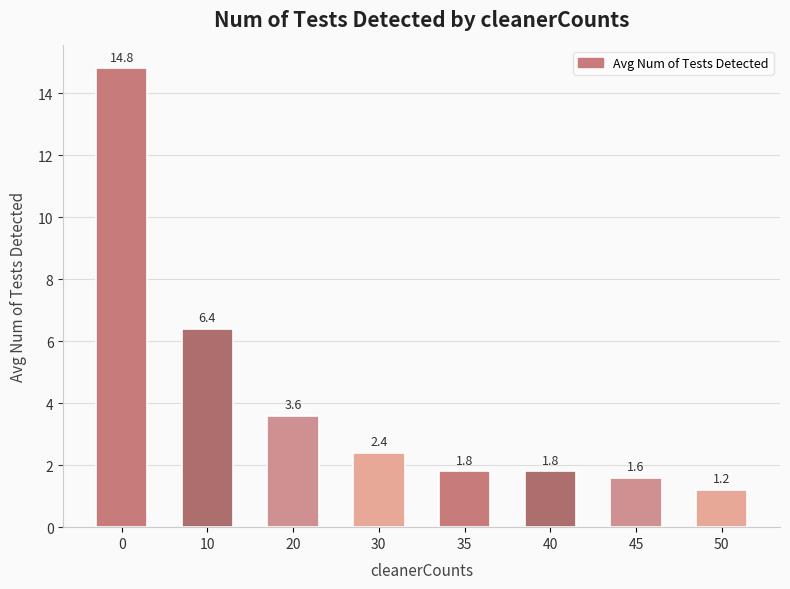

The chart shows a value of 3.6 at 20. True or false?

True